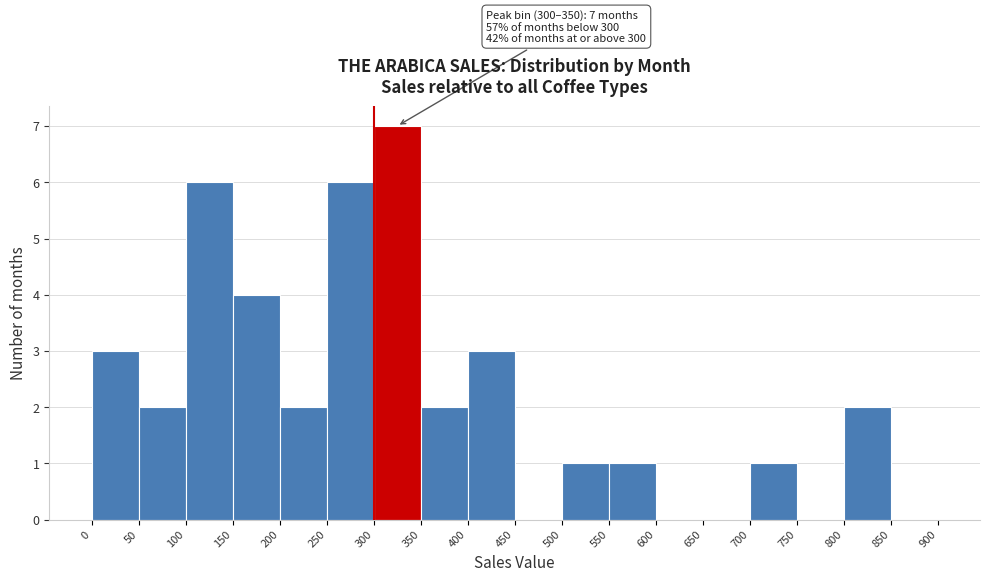

Over which range of the x-axis is the bar tallest?

300 to 350